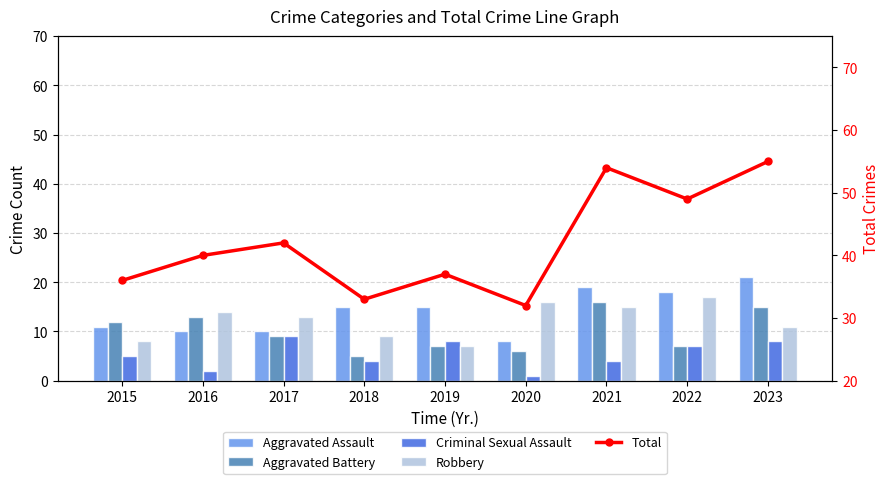

What are all the series names shown in the legend?

Aggravated Assault, Aggravated Battery, Criminal Sexual Assault, Robbery, Total